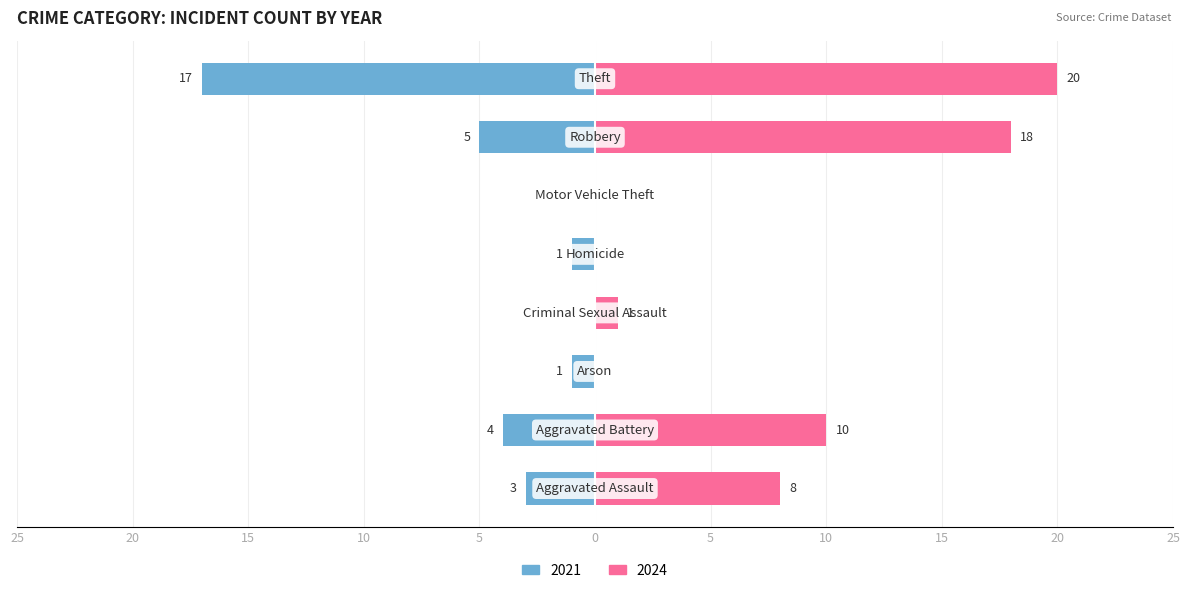

What position from the right is Aggravated Battery?

7